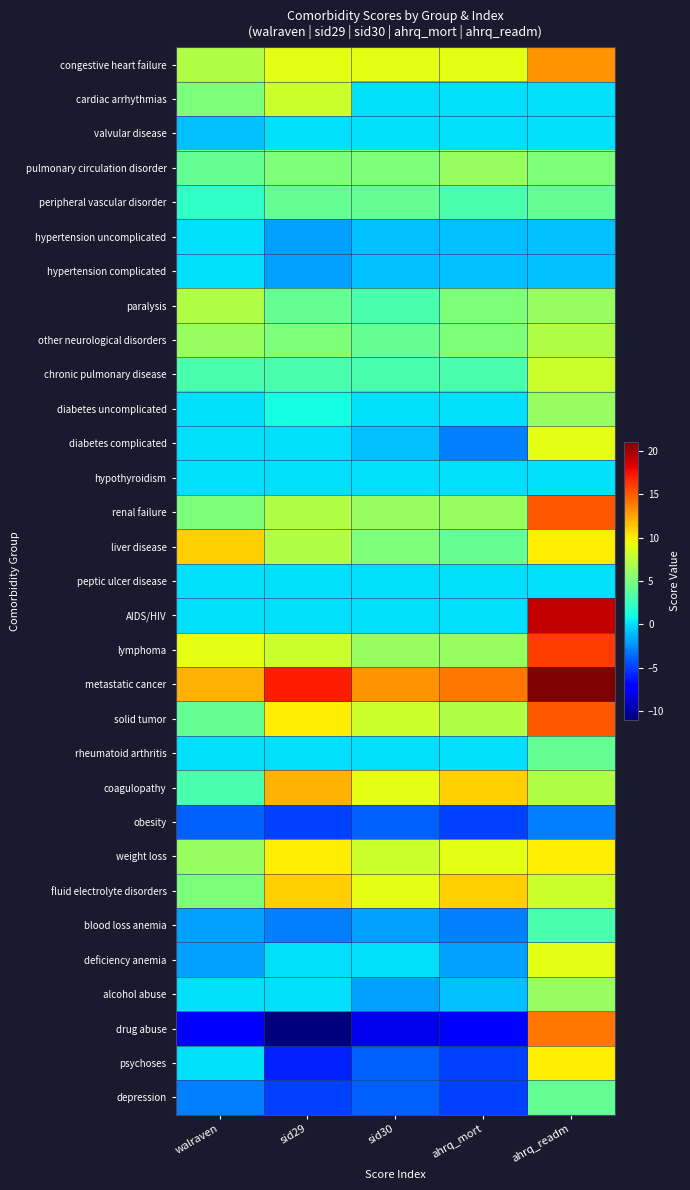

Reading left to right, extract all data points from this chart.

congestive heart failure: walraven=7	sid29=9	sid30=9	ahrq_mort=9	ahrq_readm=13
cardiac arrhythmias: walraven=5	sid29=8	sid30=0	ahrq_mort=0	ahrq_readm=0
valvular disease: walraven=-1	sid29=0	sid30=0	ahrq_mort=0	ahrq_readm=0
pulmonary circulation disorder: walraven=4	sid29=5	sid30=5	ahrq_mort=6	ahrq_readm=5
peripheral vascular disorder: walraven=2	sid29=4	sid30=4	ahrq_mort=3	ahrq_readm=4
hypertension uncomplicated: walraven=0	sid29=-2	sid30=-1	ahrq_mort=-1	ahrq_readm=-1
hypertension complicated: walraven=0	sid29=-2	sid30=-1	ahrq_mort=-1	ahrq_readm=-1
paralysis: walraven=7	sid29=4	sid30=3	ahrq_mort=5	ahrq_readm=6
other neurological disorders: walraven=6	sid29=5	sid30=4	ahrq_mort=5	ahrq_readm=7
chronic pulmonary disease: walraven=3	sid29=3	sid30=3	ahrq_mort=3	ahrq_readm=8
diabetes uncomplicated: walraven=0	sid29=1	sid30=0	ahrq_mort=0	ahrq_readm=6
diabetes complicated: walraven=0	sid29=0	sid30=-1	ahrq_mort=-3	ahrq_readm=9
hypothyroidism: walraven=0	sid29=0	sid30=0	ahrq_mort=0	ahrq_readm=0
renal failure: walraven=5	sid29=7	sid30=6	ahrq_mort=6	ahrq_readm=15
liver disease: walraven=11	sid29=7	sid30=5	ahrq_mort=4	ahrq_readm=10
peptic ulcer disease: walraven=0	sid29=0	sid30=0	ahrq_mort=0	ahrq_readm=0
AIDS/HIV: walraven=0	sid29=0	sid30=0	ahrq_mort=0	ahrq_readm=19
lymphoma: walraven=9	sid29=8	sid30=6	ahrq_mort=6	ahrq_readm=16
metastatic cancer: walraven=12	sid29=17	sid30=13	ahrq_mort=14	ahrq_readm=21
solid tumor: walraven=4	sid29=10	sid30=8	ahrq_mort=7	ahrq_readm=15
rheumatoid arthritis: walraven=0	sid29=0	sid30=0	ahrq_mort=0	ahrq_readm=4
coagulopathy: walraven=3	sid29=12	sid30=9	ahrq_mort=11	ahrq_readm=7
obesity: walraven=-4	sid29=-5	sid30=-4	ahrq_mort=-5	ahrq_readm=-3
weight loss: walraven=6	sid29=10	sid30=8	ahrq_mort=9	ahrq_readm=10
fluid electrolyte disorders: walraven=5	sid29=11	sid30=9	ahrq_mort=11	ahrq_readm=8
blood loss anemia: walraven=-2	sid29=-3	sid30=-2	ahrq_mort=-3	ahrq_readm=3
deficiency anemia: walraven=-2	sid29=0	sid30=0	ahrq_mort=-2	ahrq_readm=9
alcohol abuse: walraven=0	sid29=0	sid30=-2	ahrq_mort=-1	ahrq_readm=6
drug abuse: walraven=-7	sid29=-11	sid30=-8	ahrq_mort=-7	ahrq_readm=14
psychoses: walraven=0	sid29=-6	sid30=-4	ahrq_mort=-5	ahrq_readm=10
depression: walraven=-3	sid29=-5	sid30=-4	ahrq_mort=-5	ahrq_readm=4